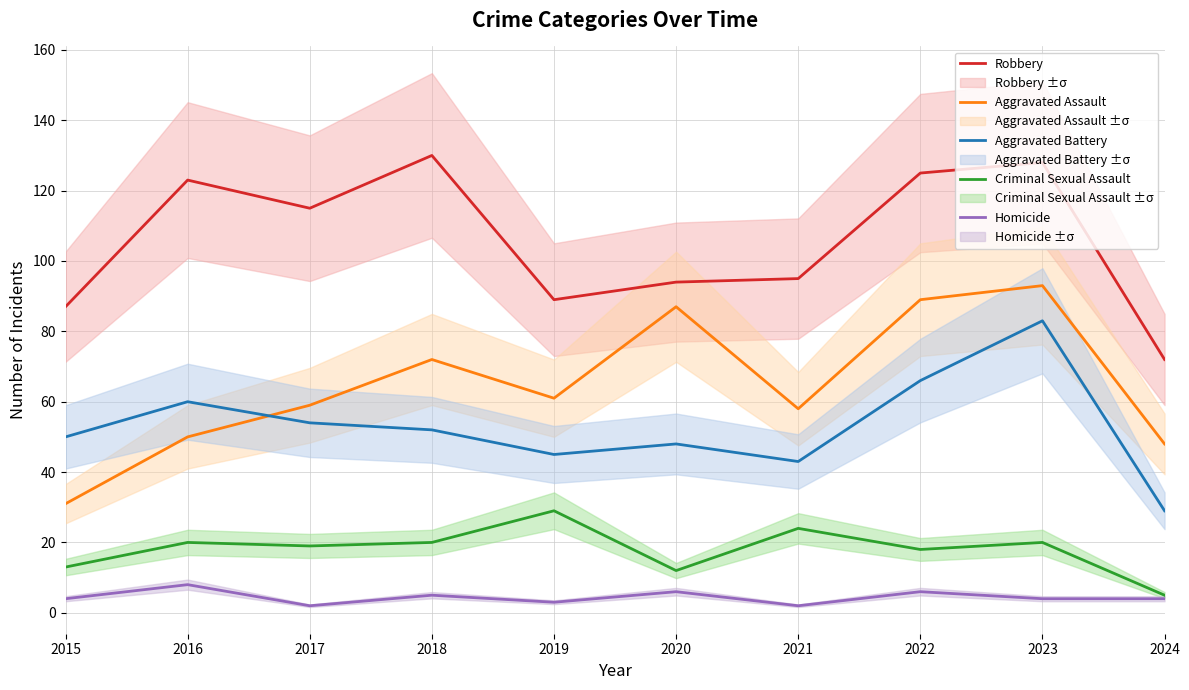

What is the value of the Criminal Sexual Assault point at the 5th from the left?

29